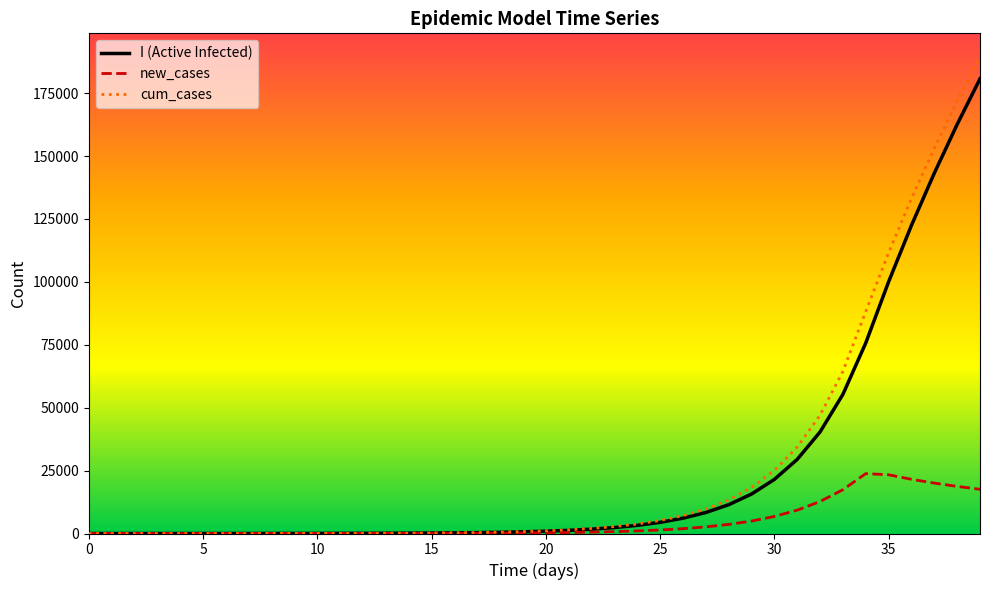

What is the greatest value displayed?

189401.7